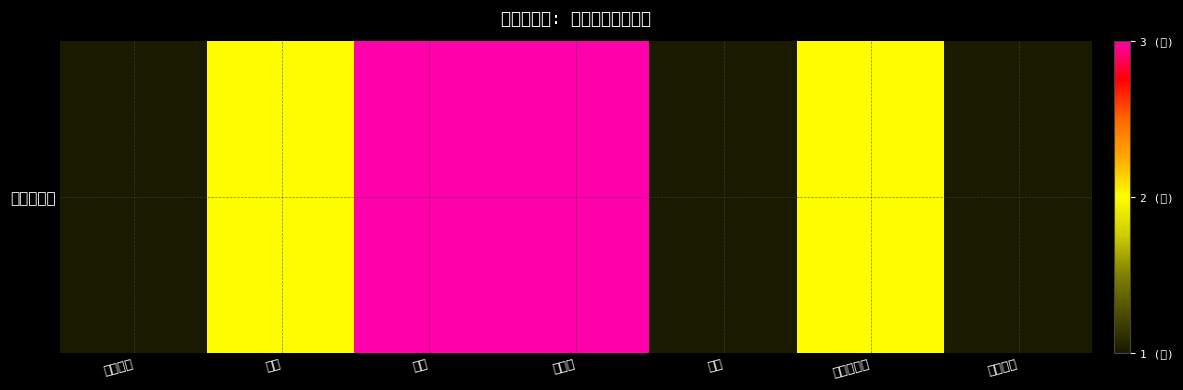

Reading left to right, list all the values displayed in this chart.

中国电影=1	导演=2	科幻=3	张之路=3	地铁=1	不明飞行物=2	监控录像=1